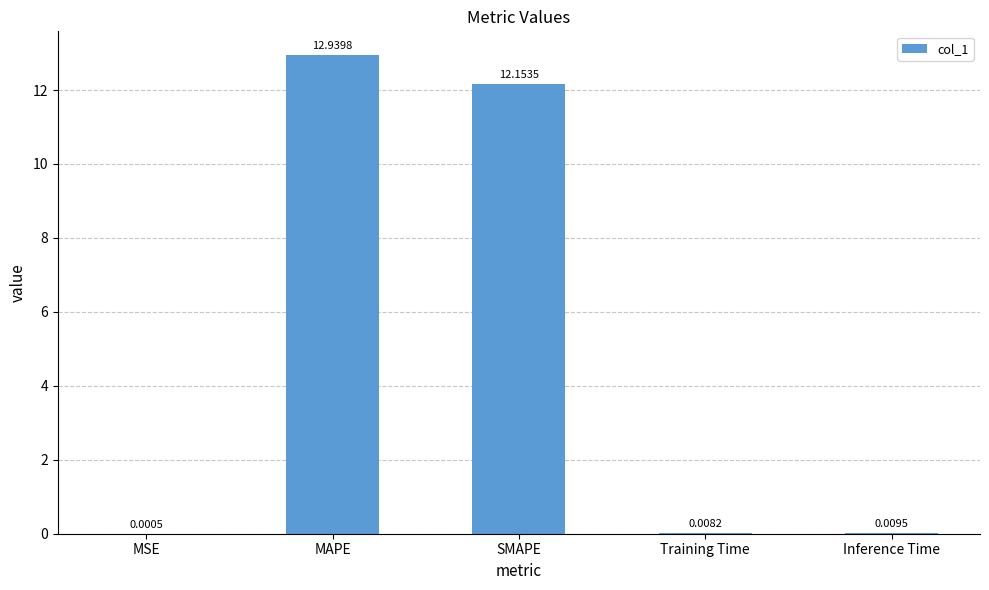

Which label corresponds to the largest value in the chart?

MAPE